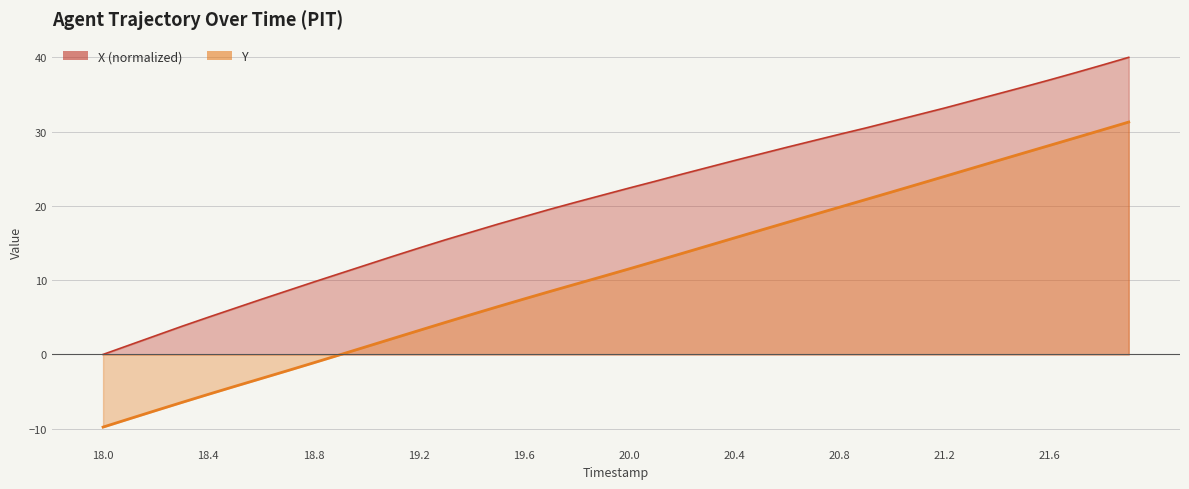

At which category is the sum across all series the highest?

21.9